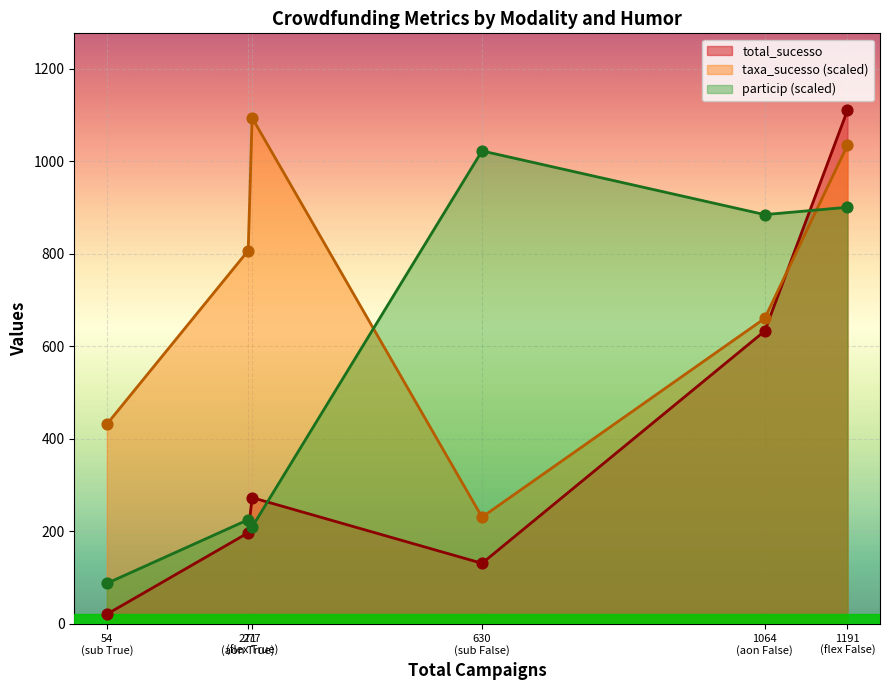

Which series has the largest Y range (max minus min)?

total_sucesso